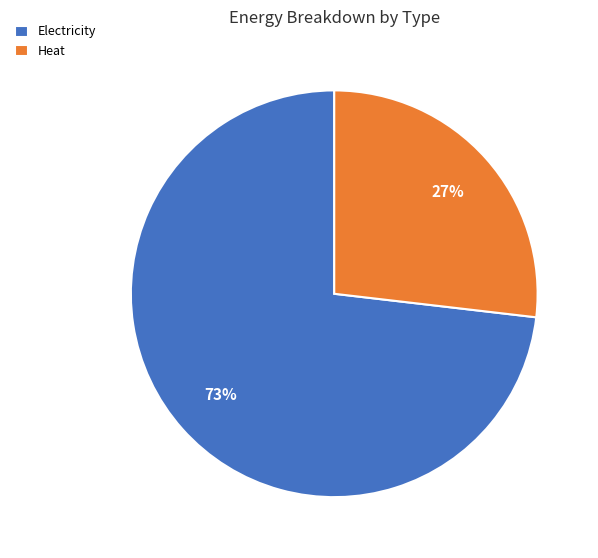

To the nearest percent, what is the difference between the largest and smallest slice percentages?

46%